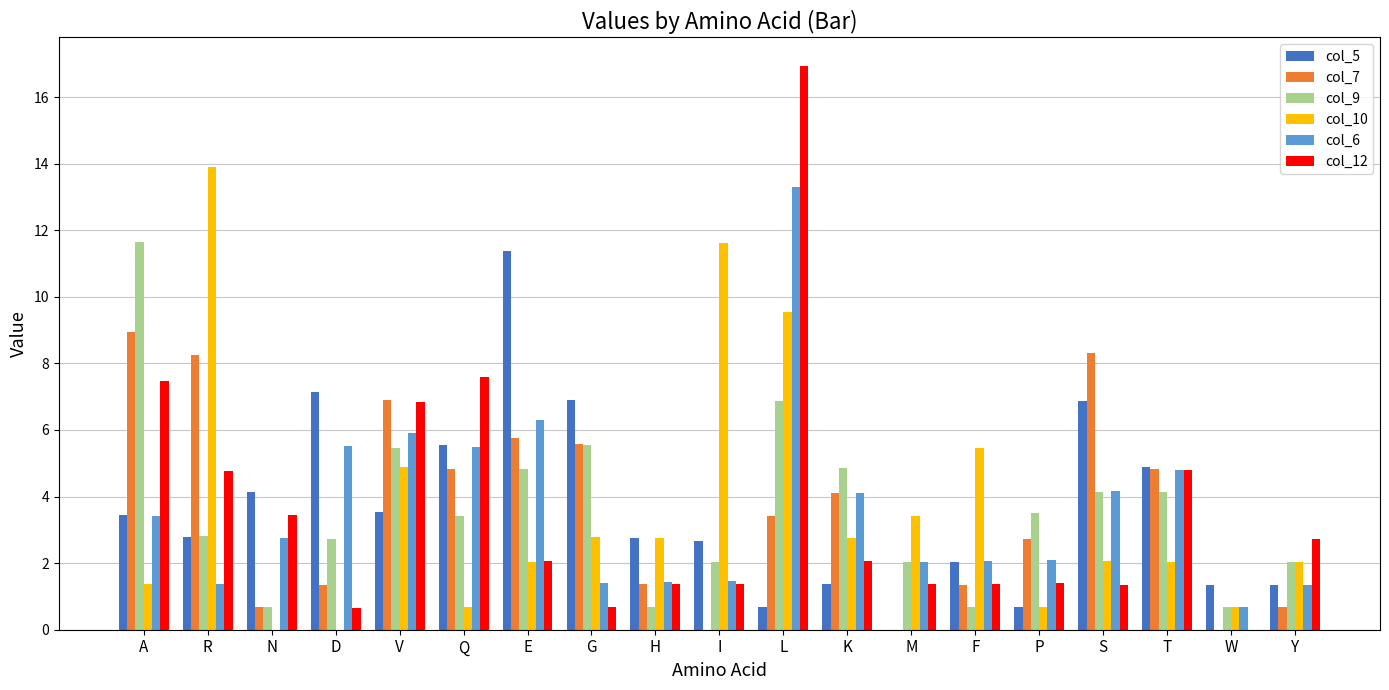

Which category has the highest value in the col_7 series?

A